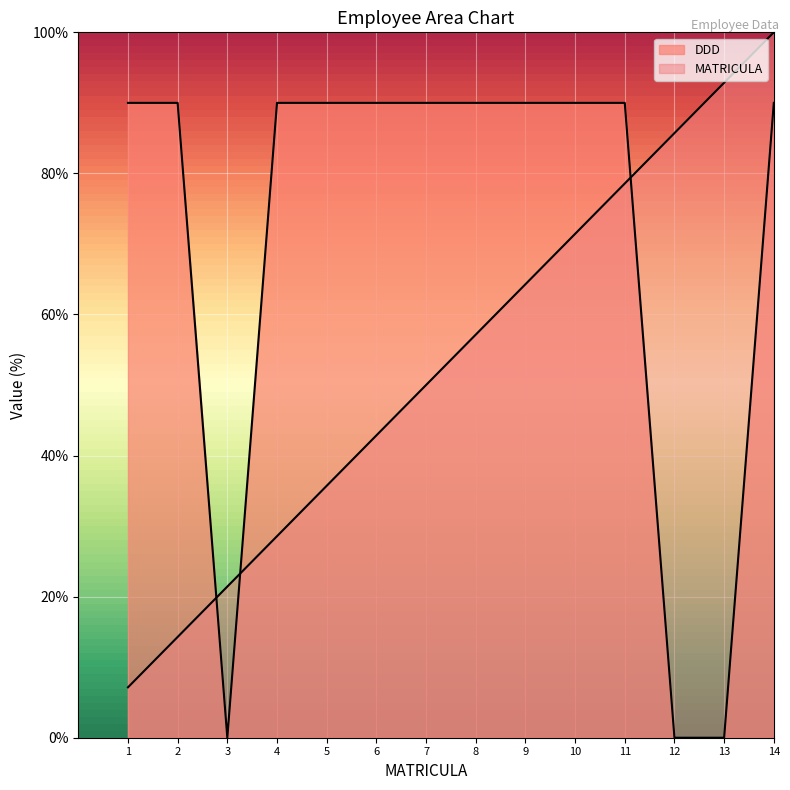

Where do MATRICULA and DDD first cross each other?

2 and 3